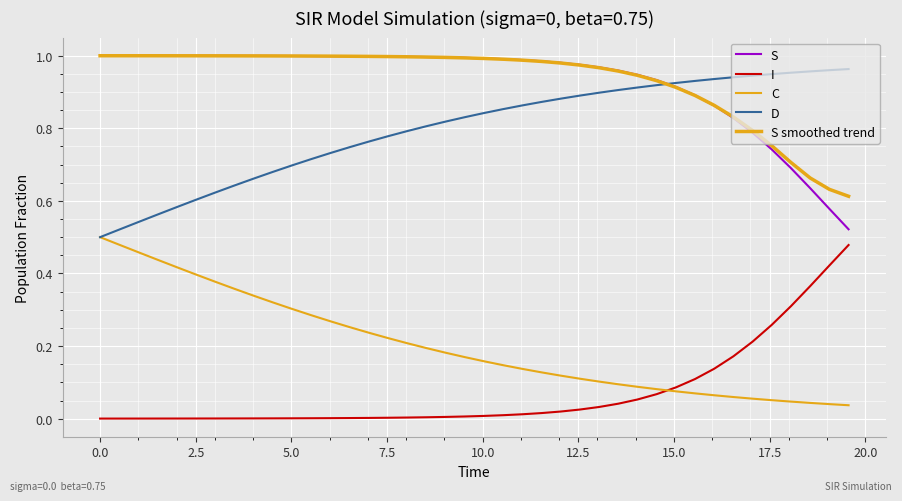

Which series has the widest spread of values?

S